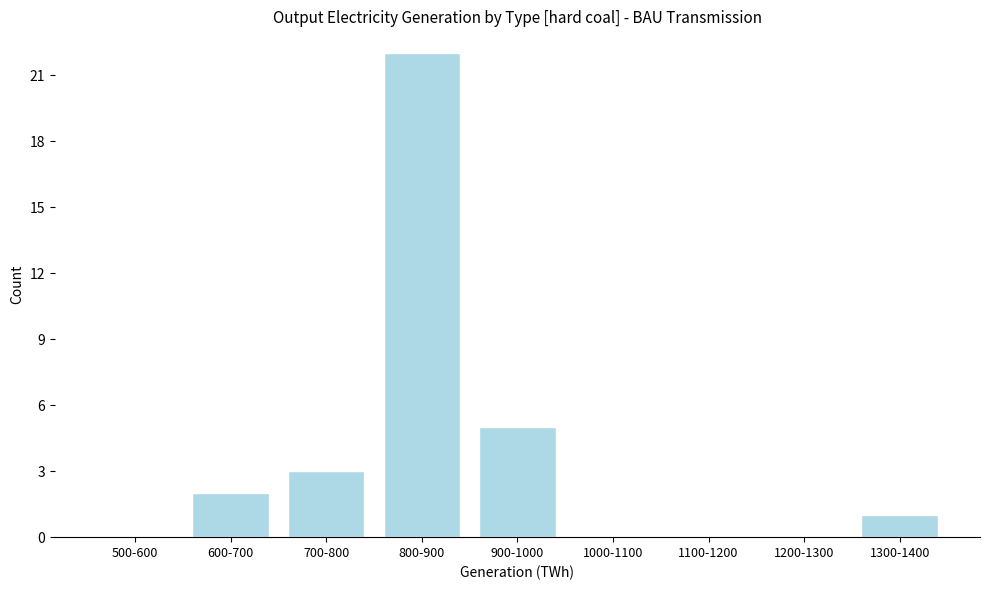

Reading left to right, what are all the values shown in this chart?

500-600=0	600-700=2	700-800=3	800-900=22	900-1000=5	1000-1100=0	1100-1200=0	1200-1300=0	1300-1400=1